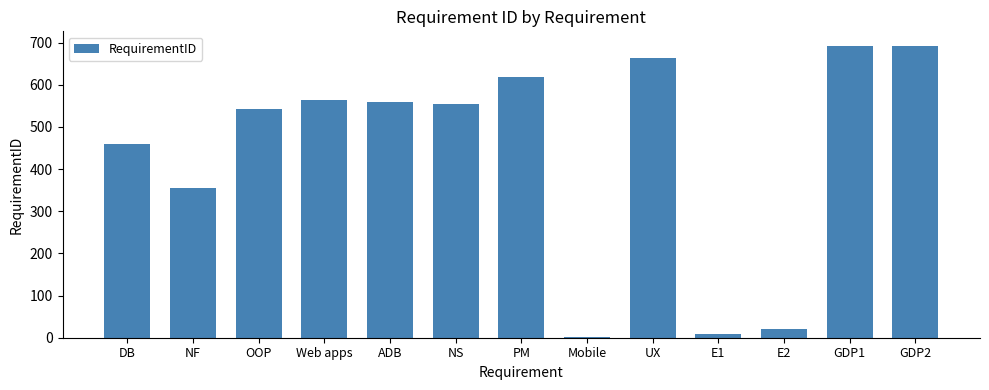

How many data points does each series have?

13